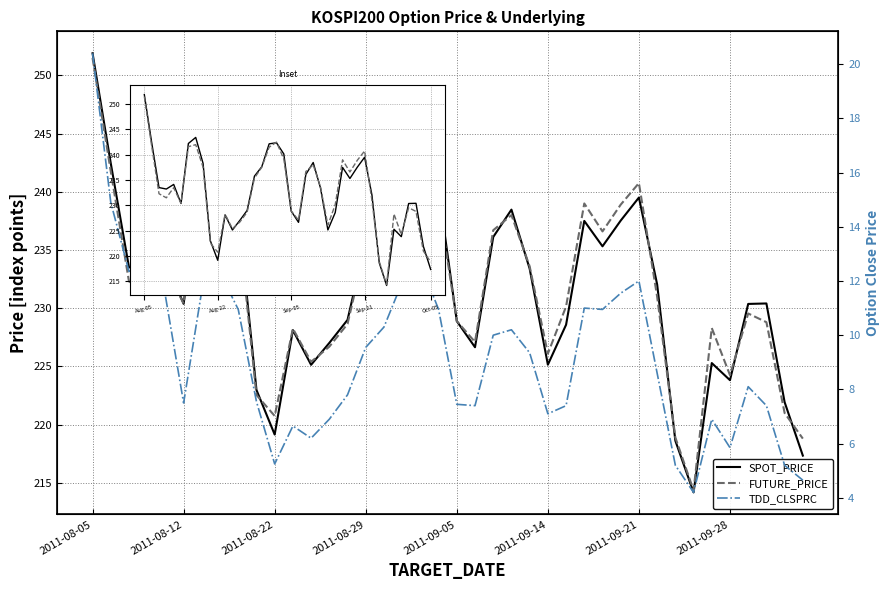

True or false: SPOT_PRICE has more than 2 points higher than both neighbors.

True